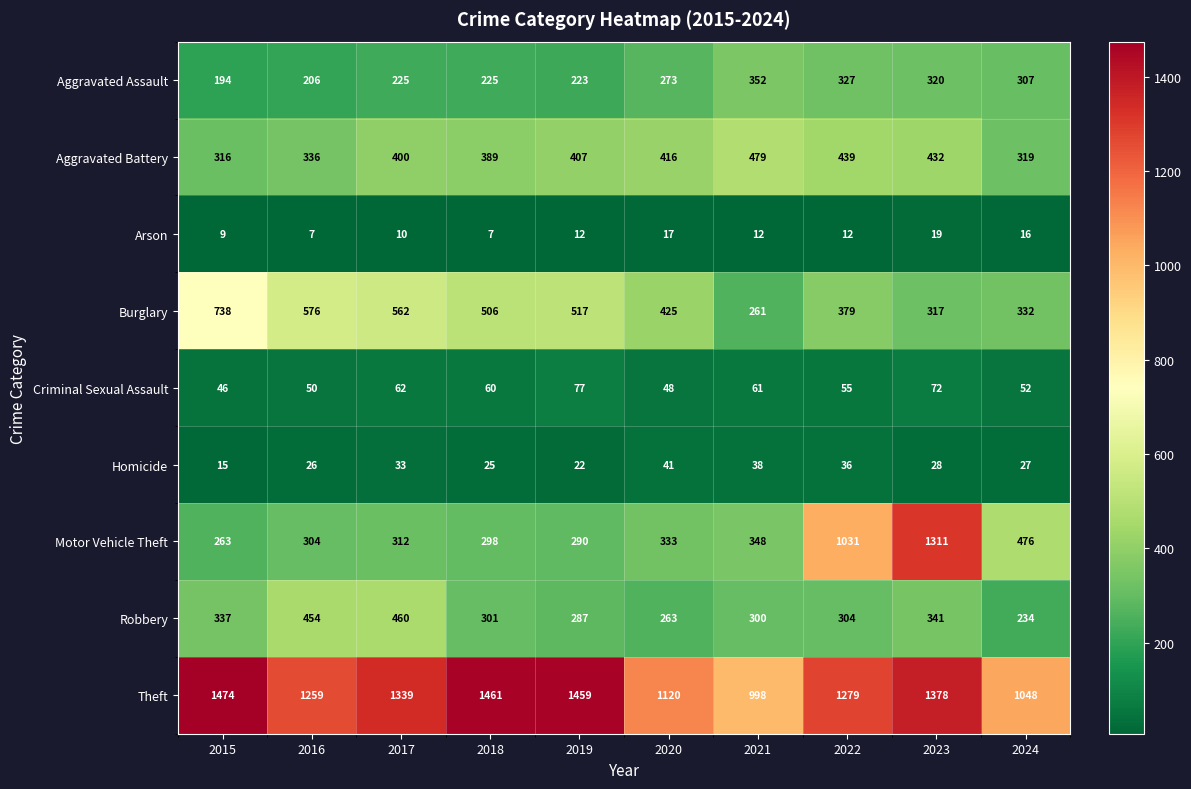

What is the approximate value of Arson at 2024, to the nearest 5?

15